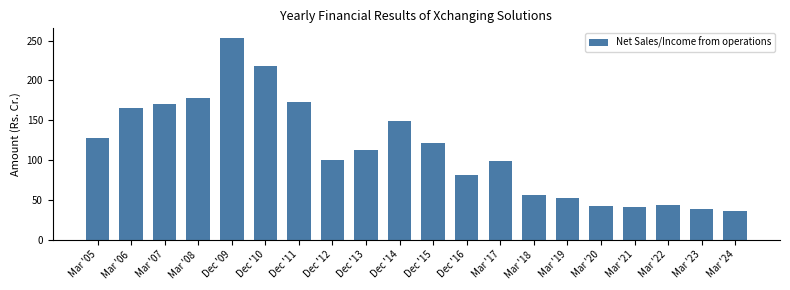

What is the ratio of the value at Mar '24 to the value at Mar '17?

0.4